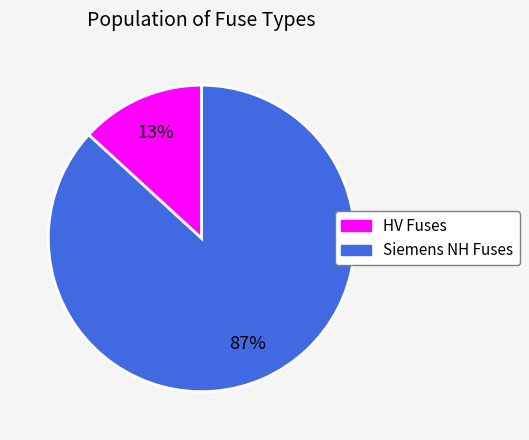

Count the number of slices in the pie.

2